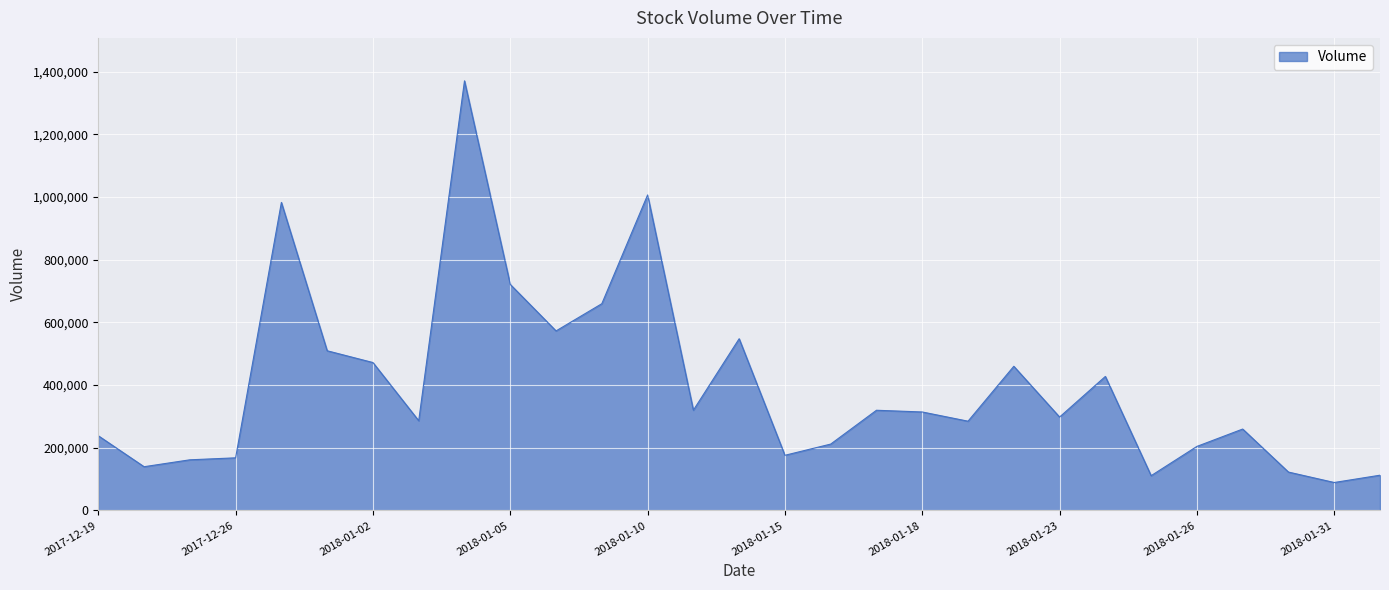

How many lines are shown in the chart?

1